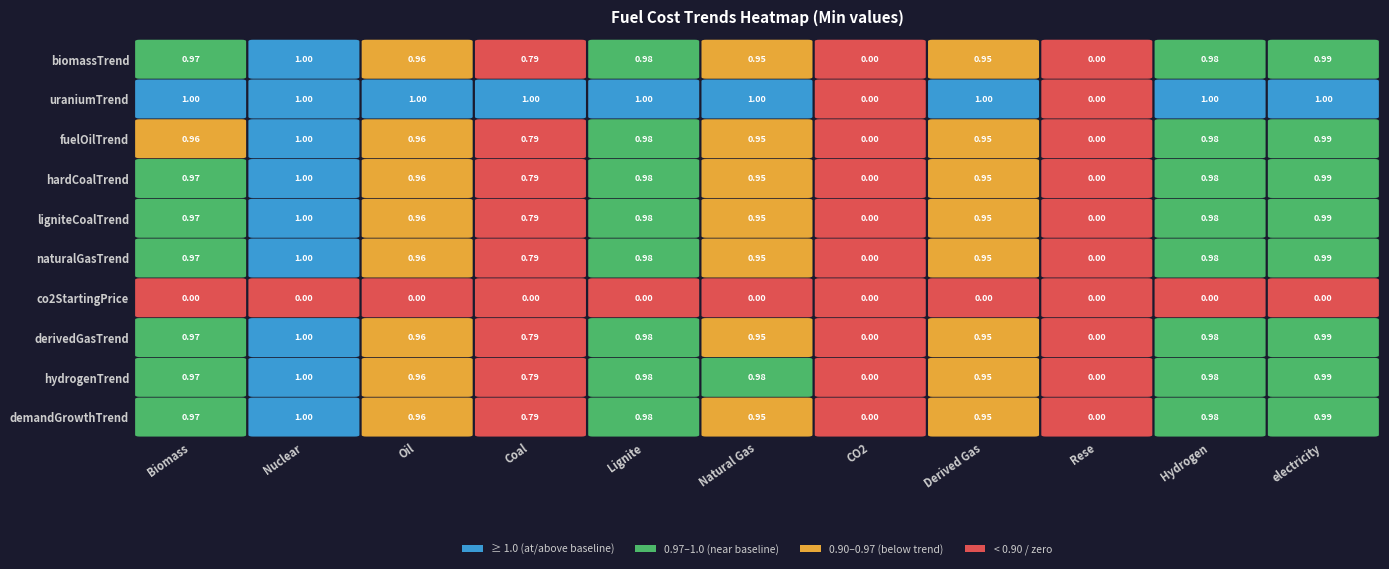

How many values in the uraniumTrend series are below 1?

2